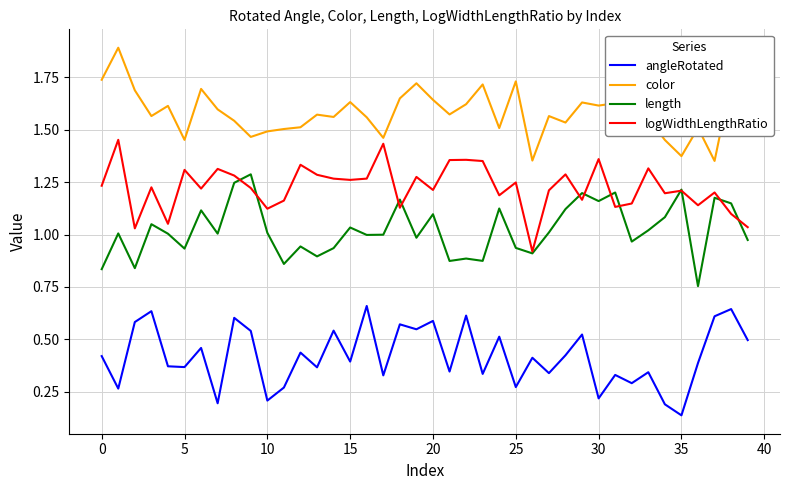

Rank the series by their maximum value, from highest to lowest.

color, logWidthLengthRatio, length, angleRotated